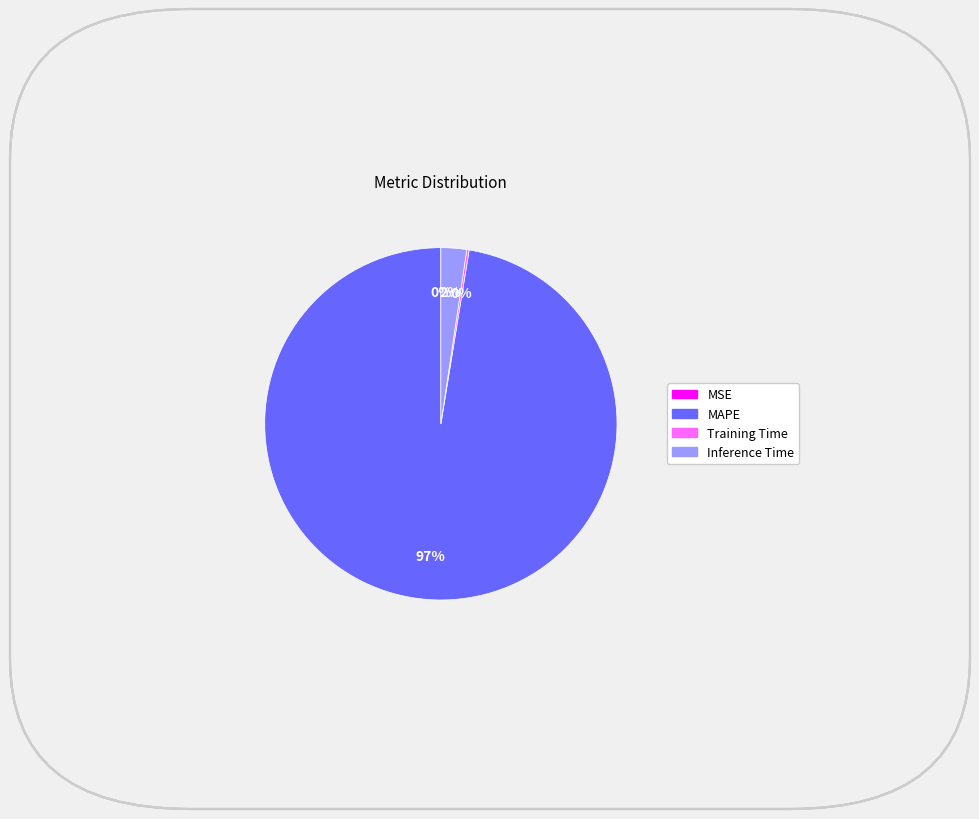

Between MAPE and Inference Time, which is larger?

MAPE